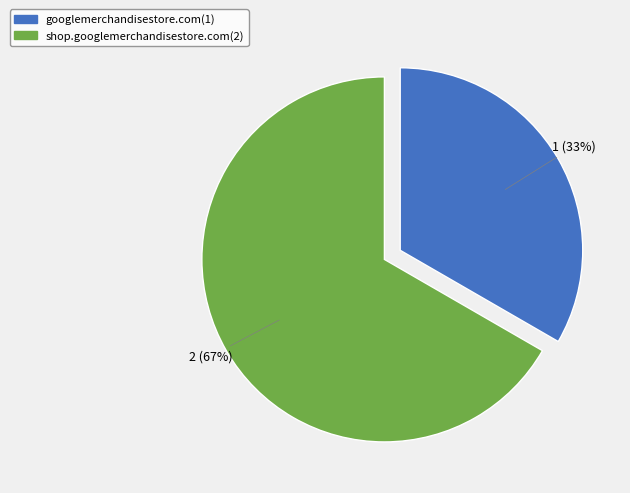

Is googlemerchandisestore.com the majority of the pie?

No